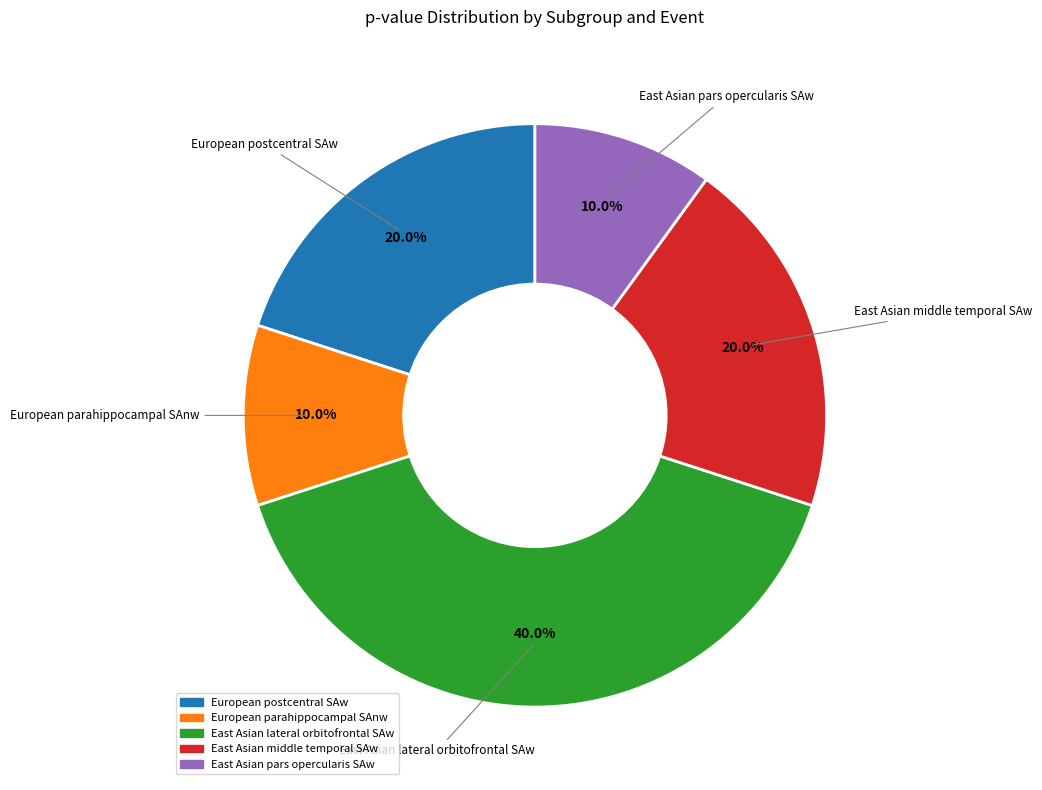

To the nearest percent, what is the combined percentage of East Asian pars opercularis SAw and East Asian lateral orbitofrontal SAw?

50%